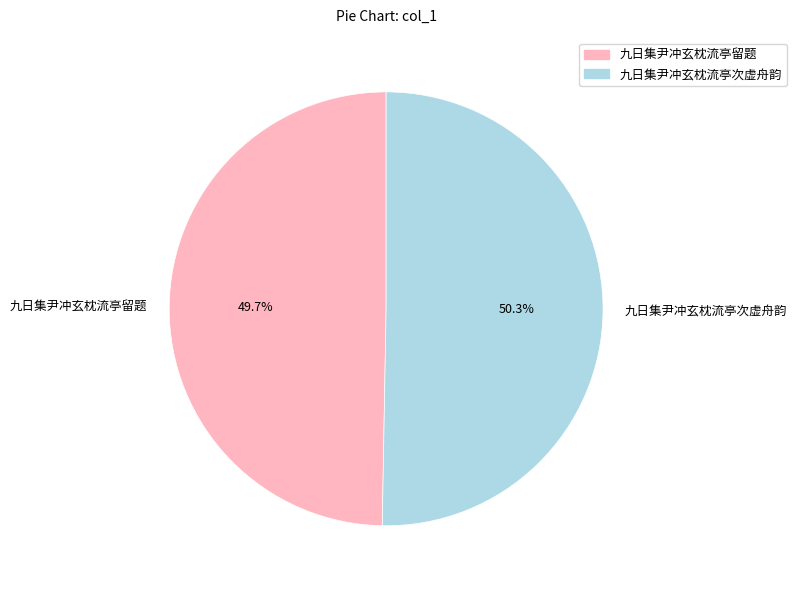

What portion of the pie excludes 九日集尹冲玄枕流亭留题?

50.3%